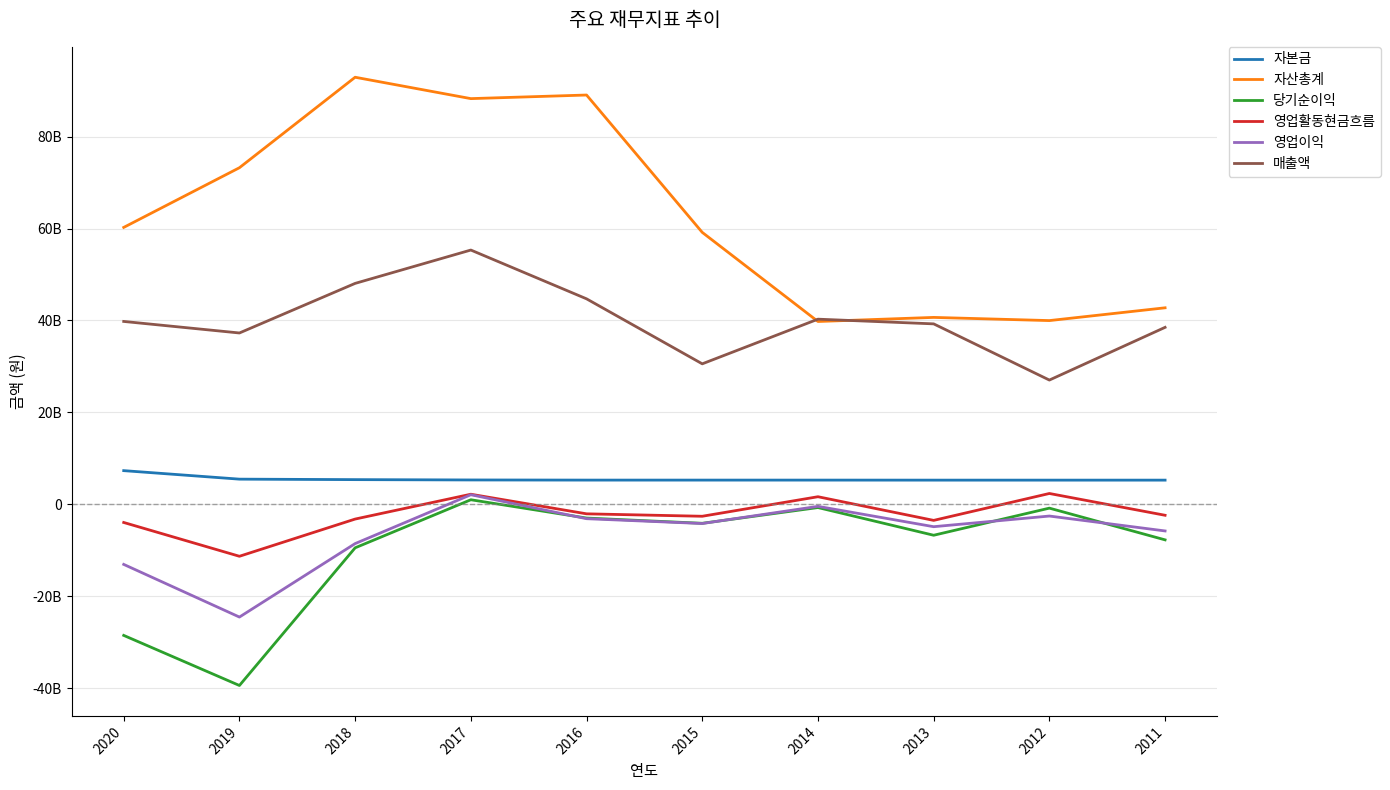

Is this an area chart (filled region under the line)?

No